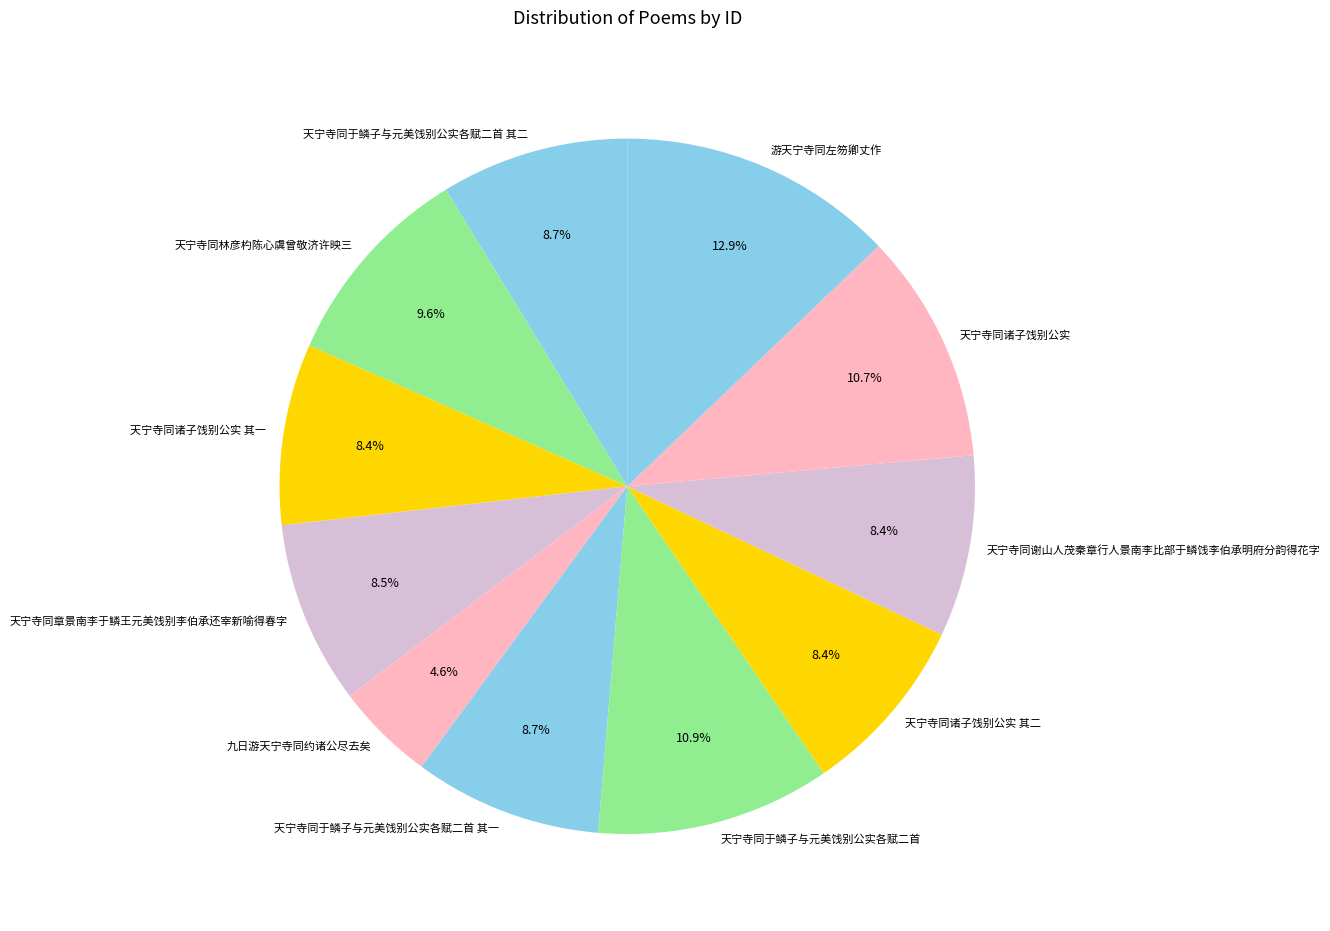

True or false: 天宁寺同于鳞子与元美饯别公实各赋二首 accounts for 11% of the total.

True